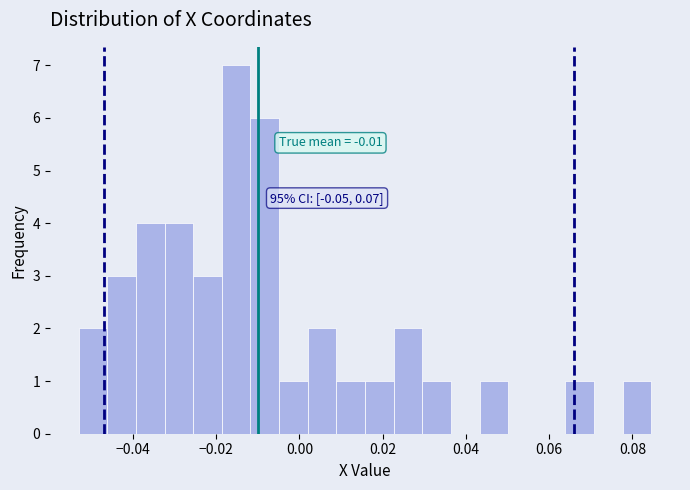

Read against the x-axis, roughly where is the centre of the tallest bar?

-0.016